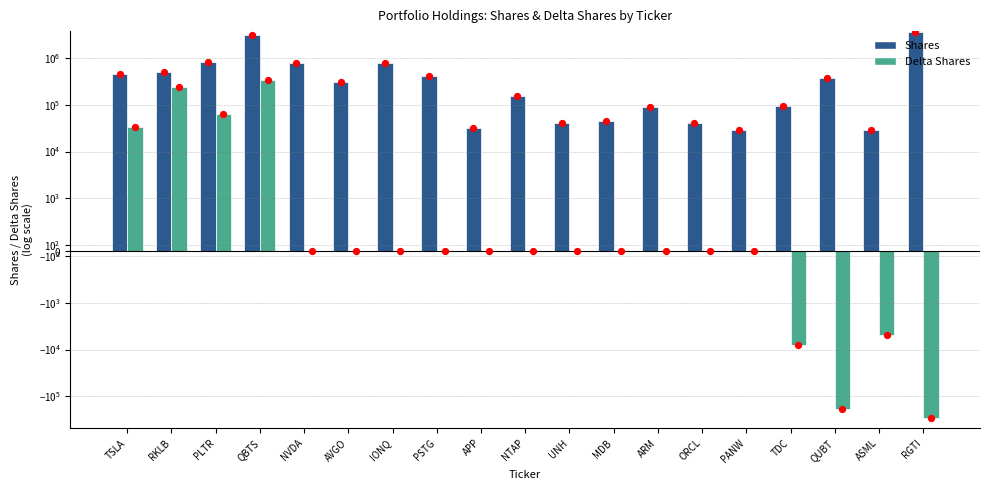

Which series contains the lowest Y value?

Delta_Shares